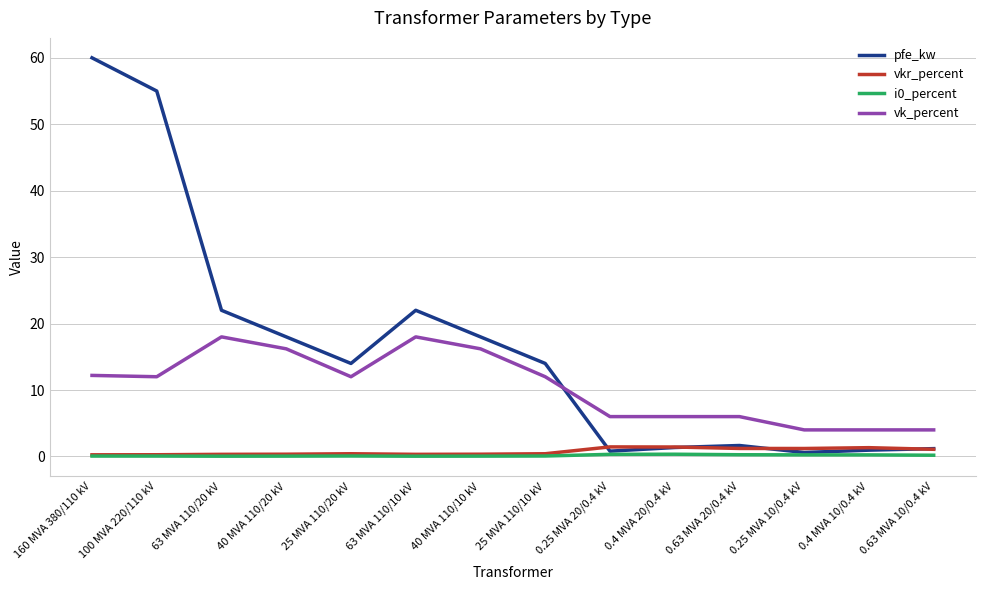

Which series has the widest spread of values?

pfe_kw